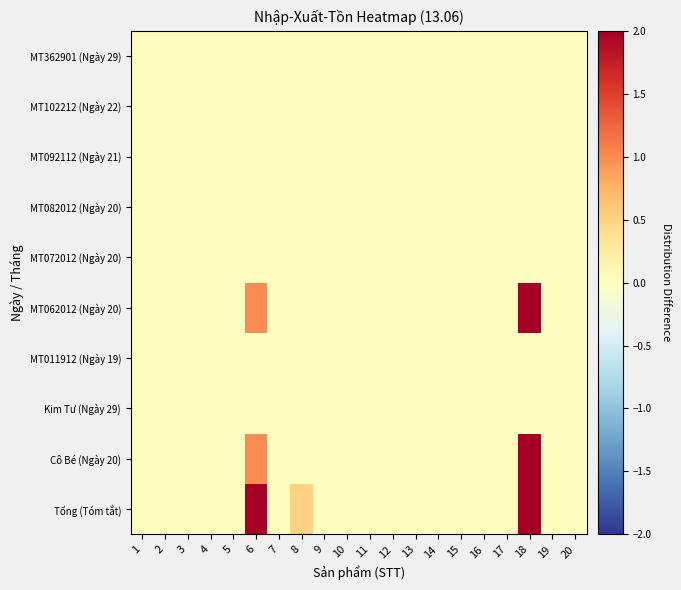

At how many categories does at least one series exceed 1?

2